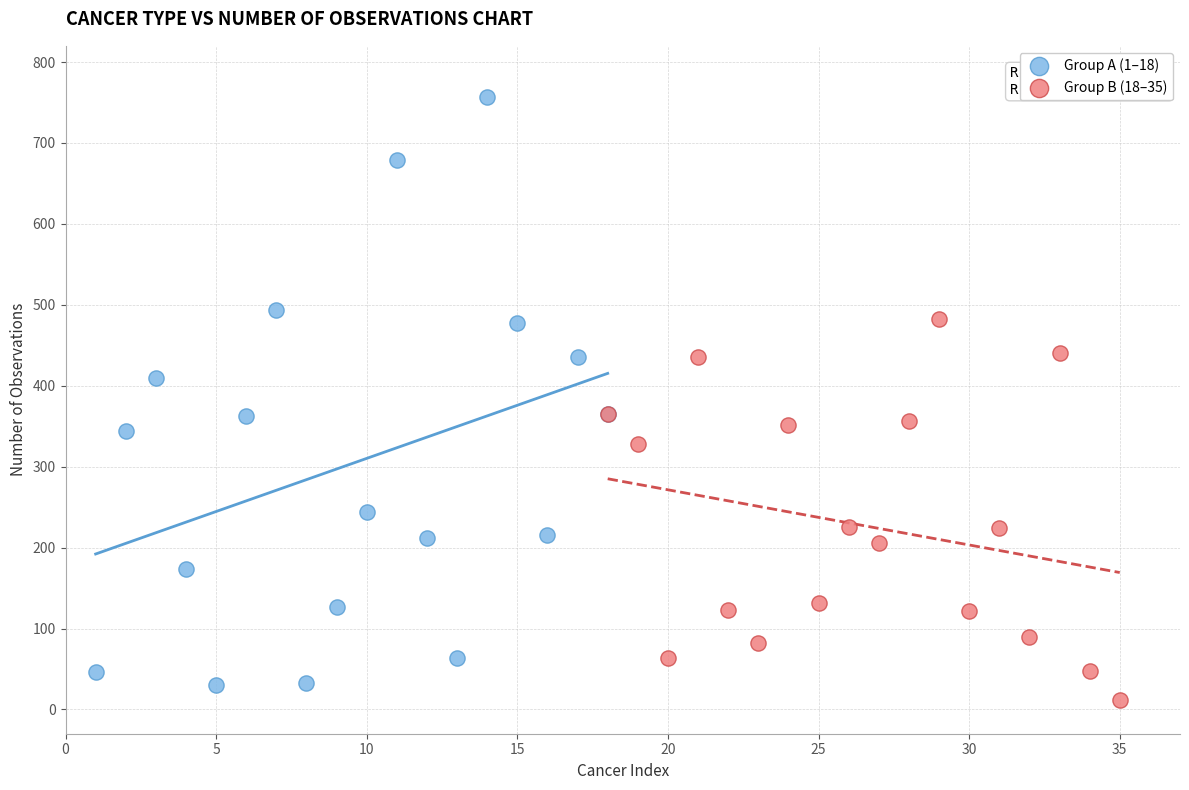

Which series has the largest Y range (max minus min)?

Group A (1–18)